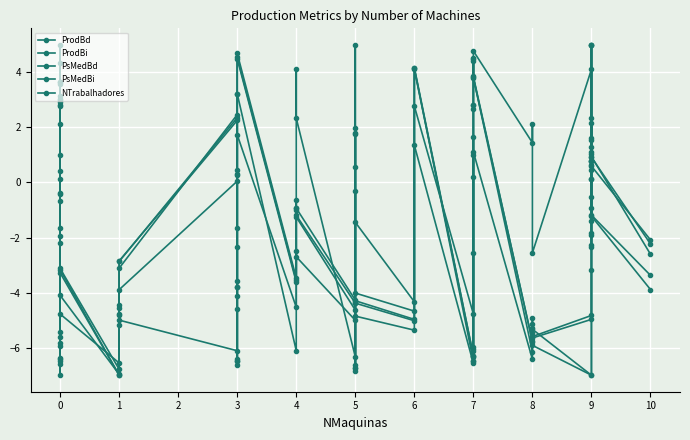

True or false: NTrabalhadores and ProdBd intersect in this chart.

True